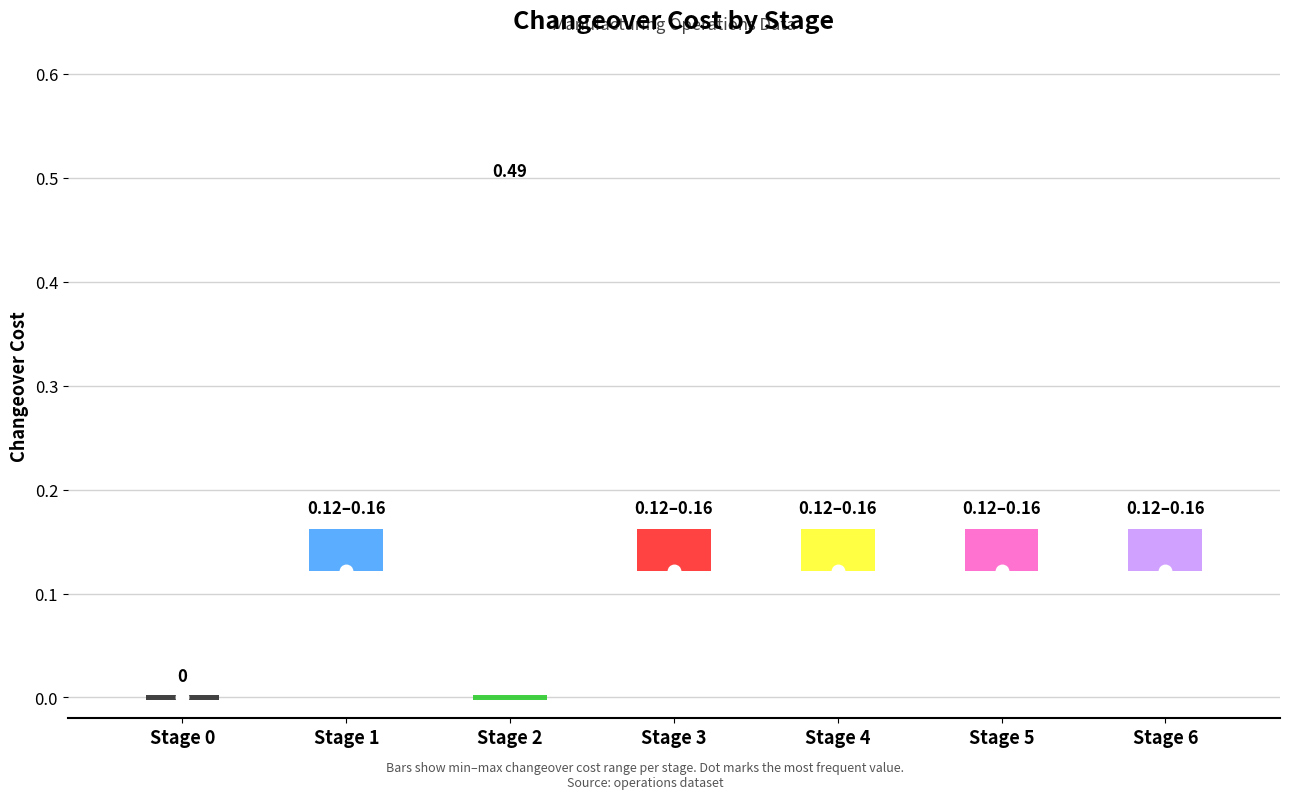

At how many categories does at least one series exceed 0?

6